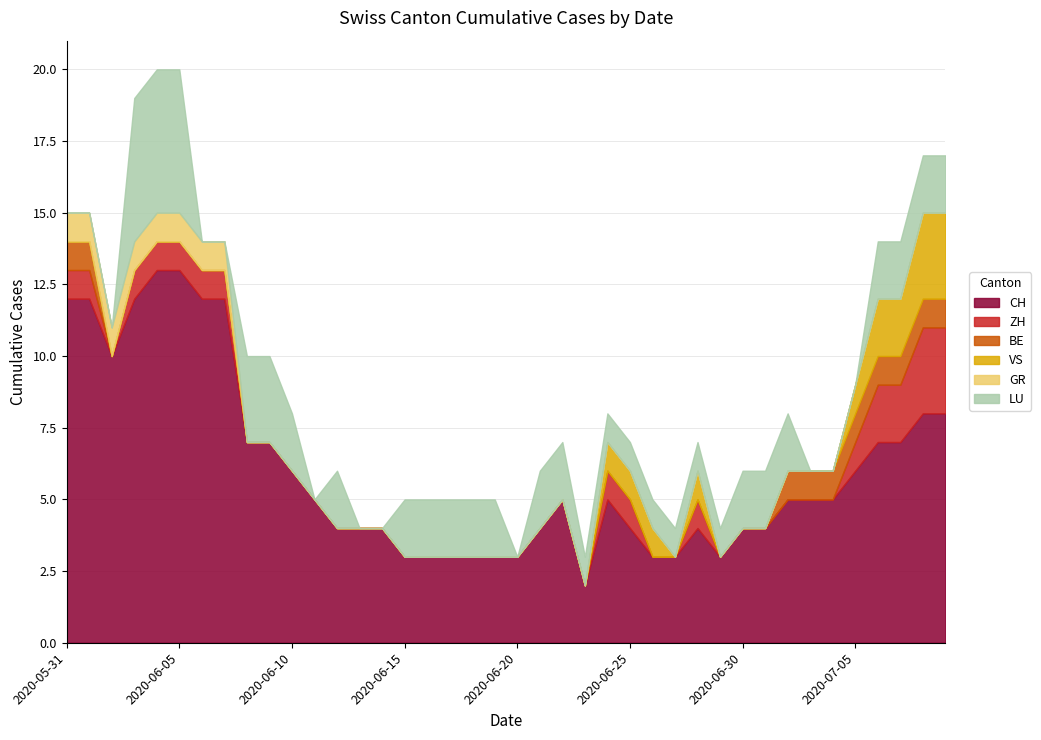

Which series has the largest range (max minus min)?

CH